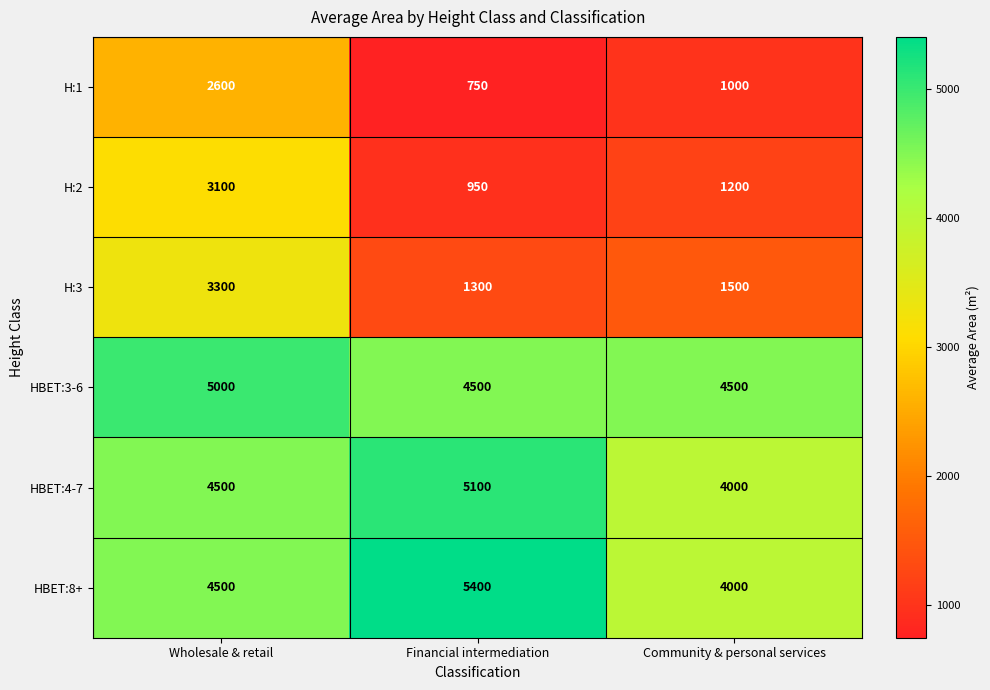

How many H:1 values are between 750 and 2600?

3